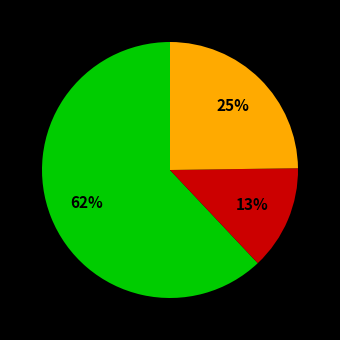

How many segments does this pie chart have?

3